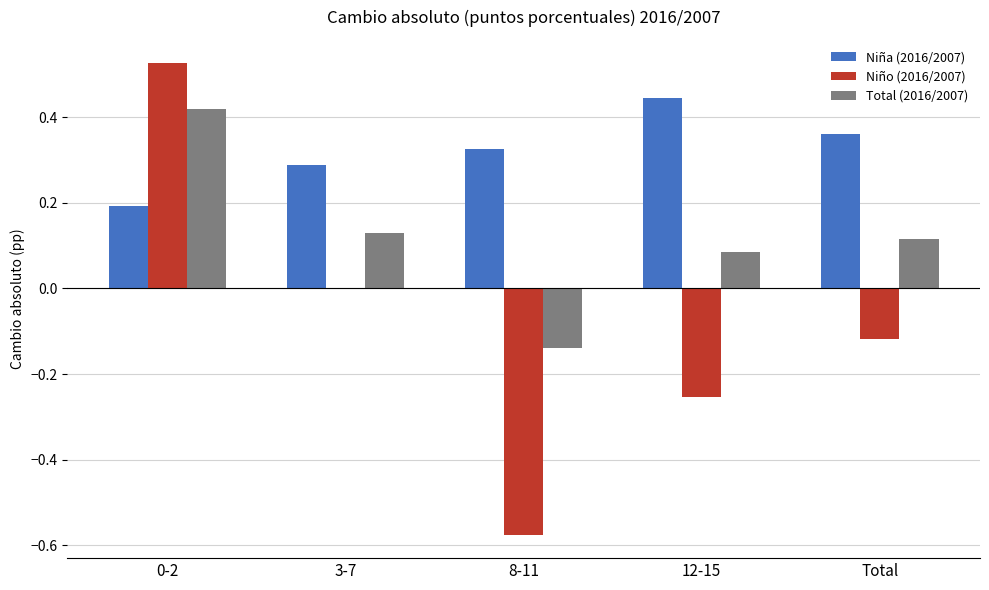

At which label is Total (2016/2007) closest to 0?

12-15